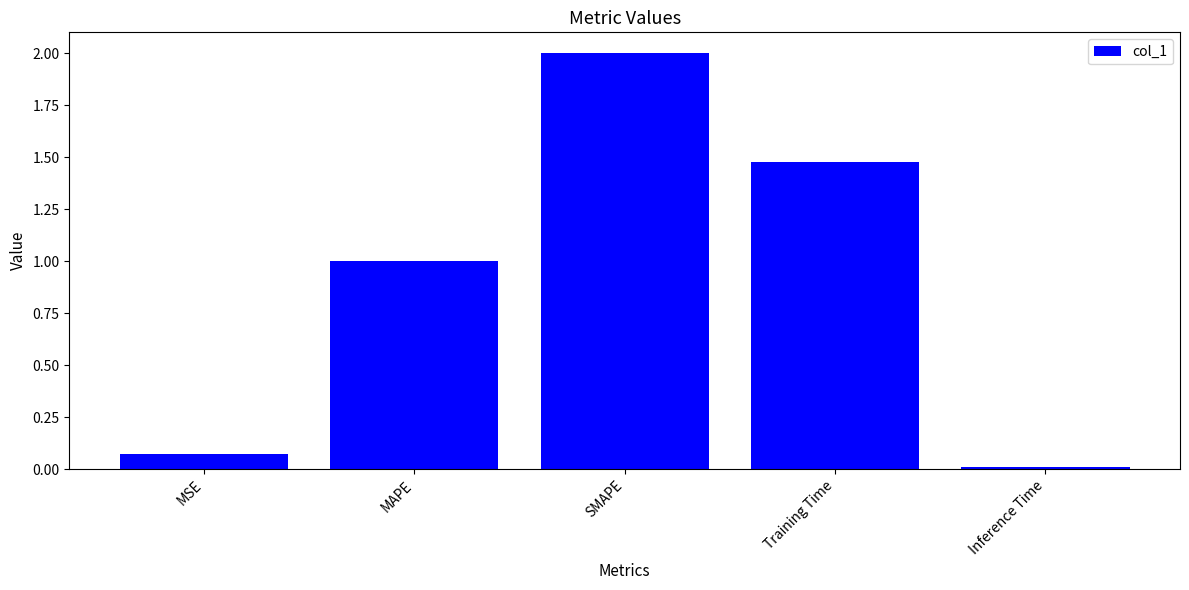

What is the change in value from Training Time to Inference Time?

-1.5